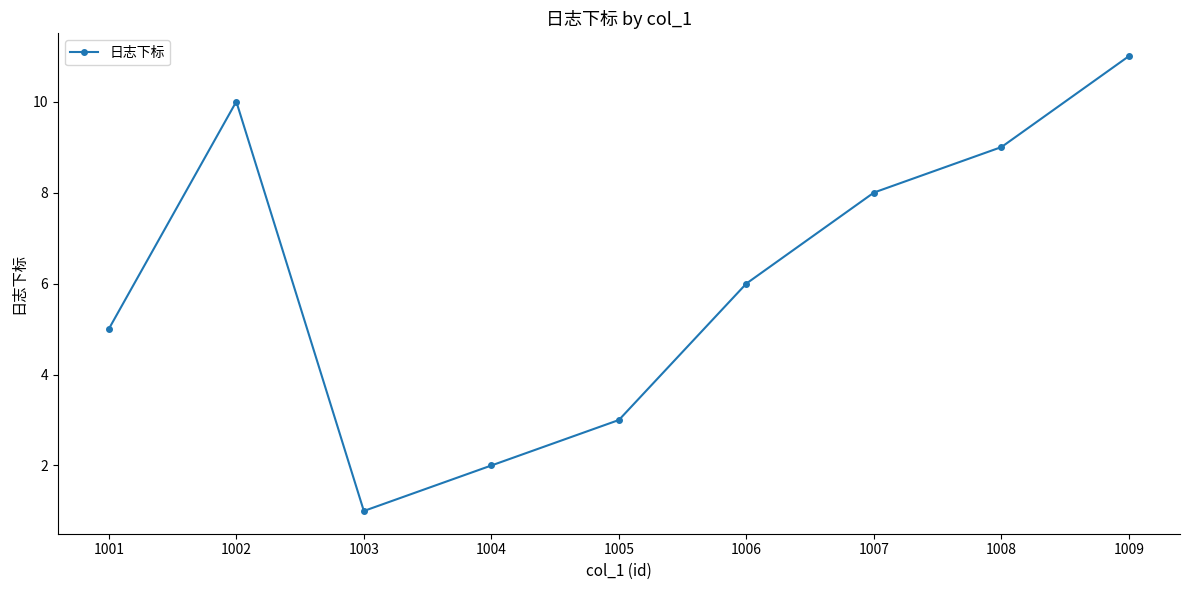

The chart shows a value of 2 at 1004. True or false?

True